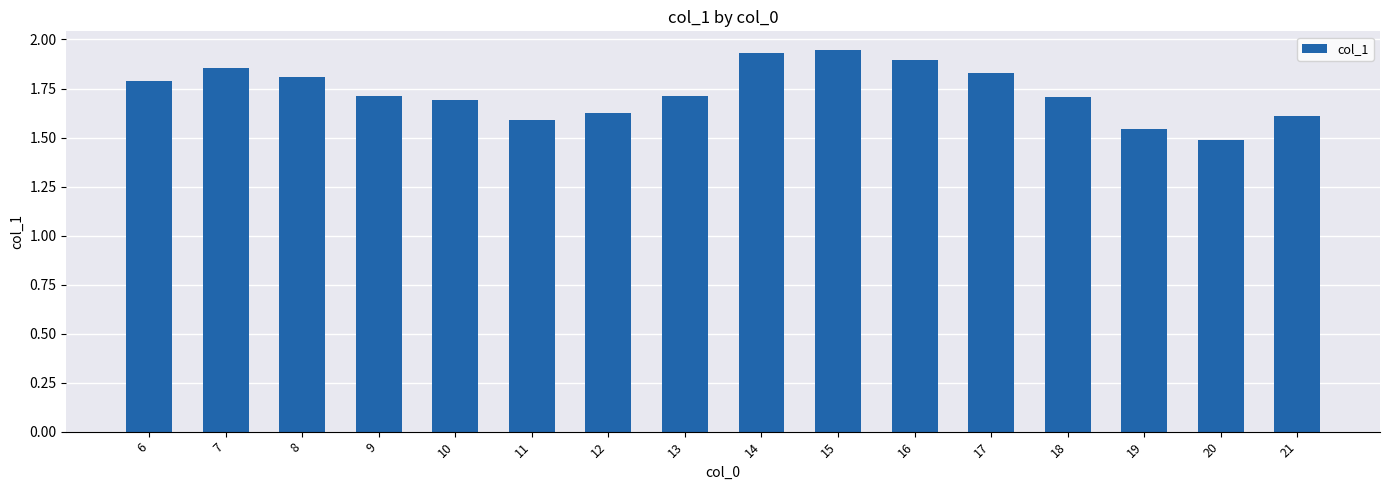

The value at 8 is 1.8. True or false?

True